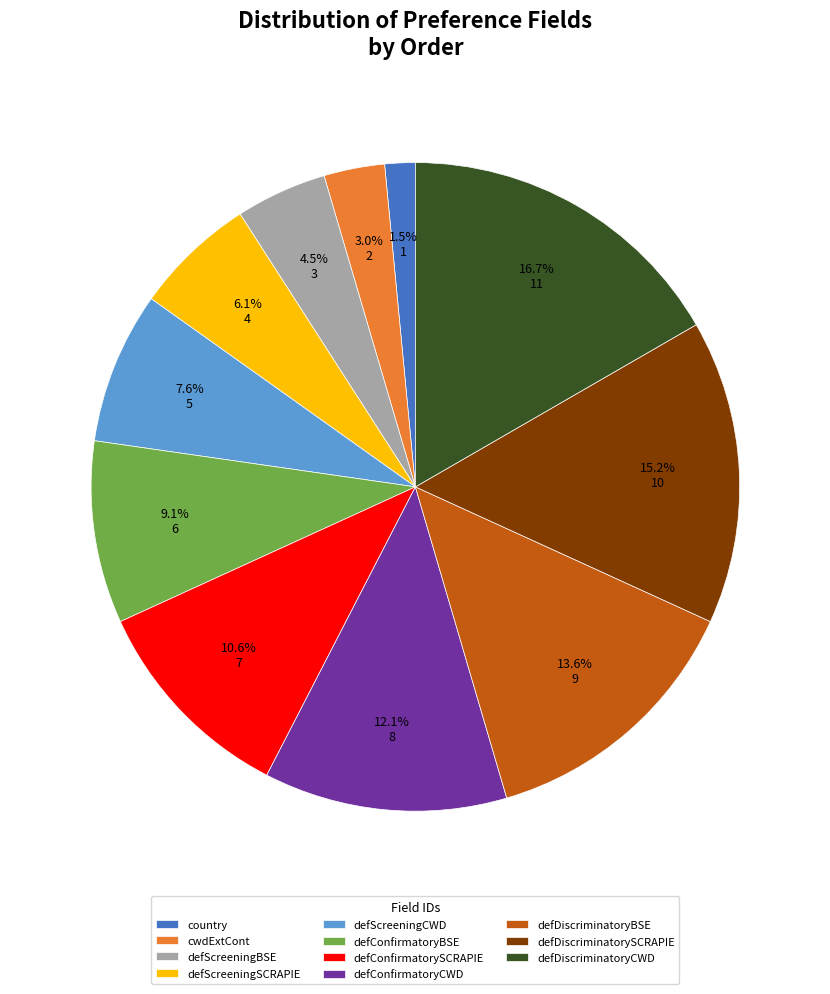

To the nearest percent, what is the combined percentage of defDiscriminatoryBSE and country?

15%